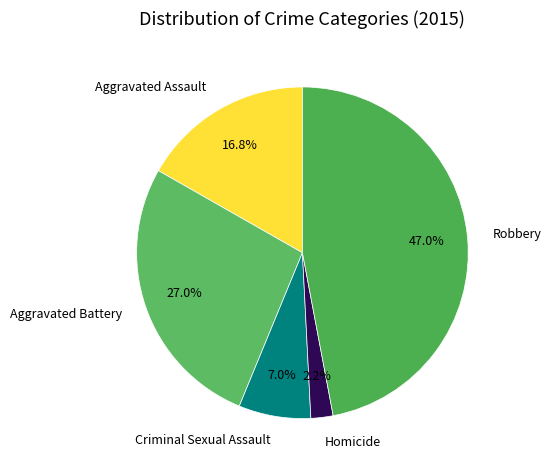

What percentage is the Homicide slice, to the nearest percent?

2%